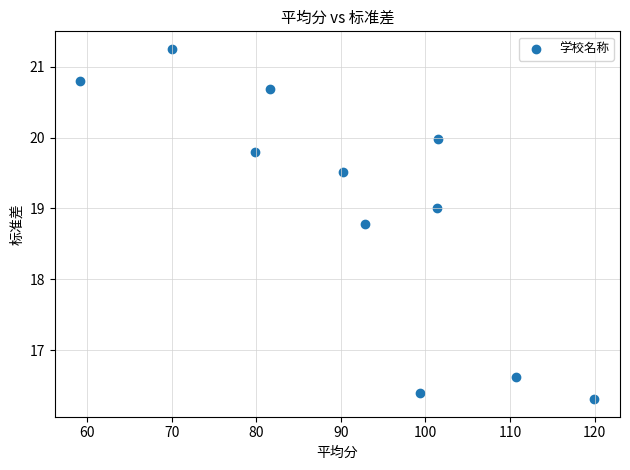

What is the range of Y values (max minus min)?

4.9